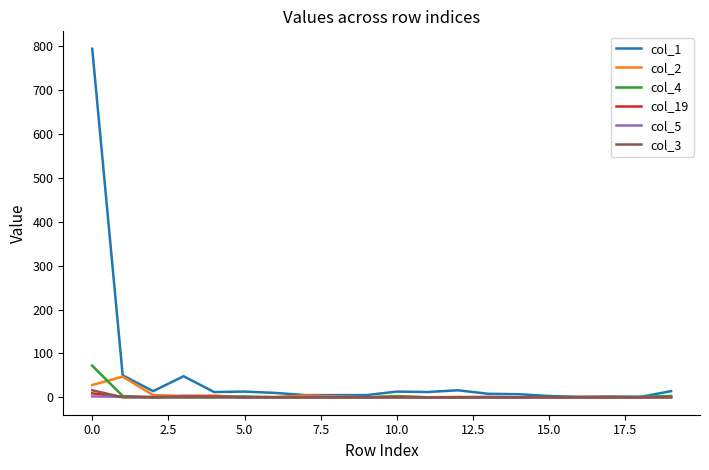

Which series has the largest total across all categories?

col_1